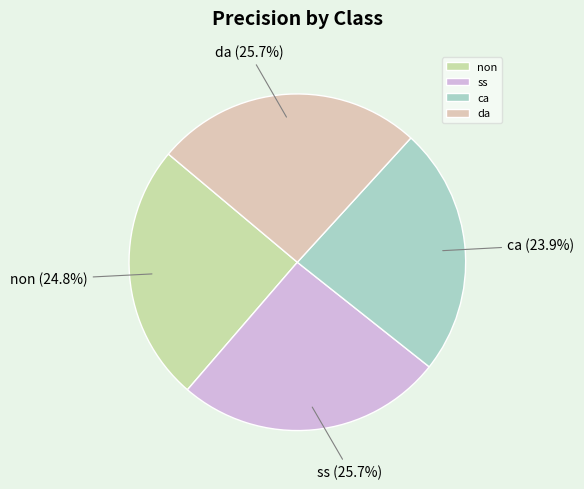

Is there any slice that represents more than half of the pie?

No